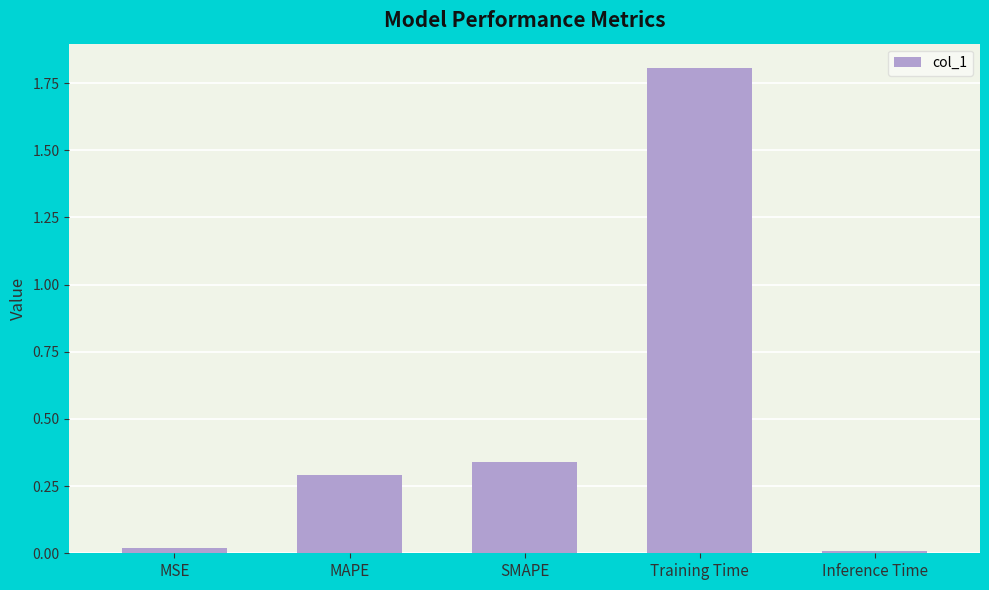

What is the sum of all values?

2.5